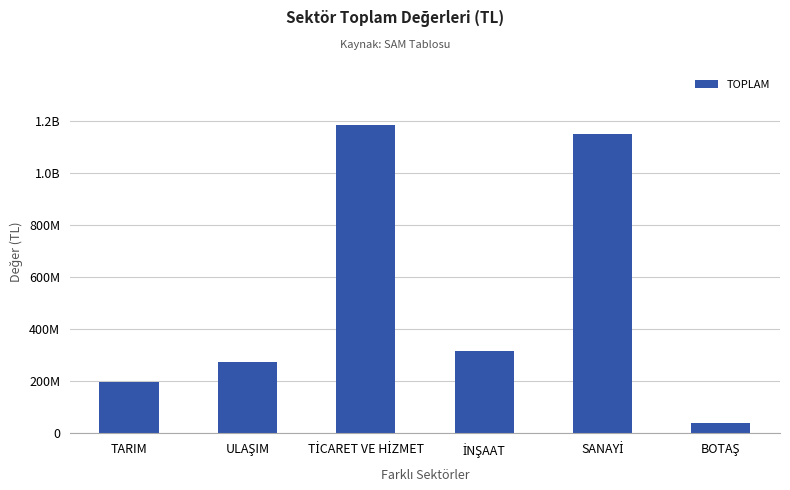

Are the bars horizontal?

No